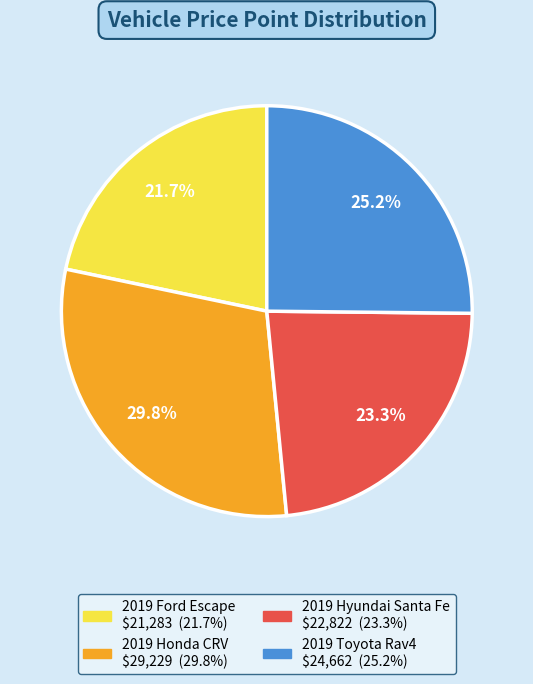

To the nearest percent, what portion does 2019 Ford Escape represent?

22%